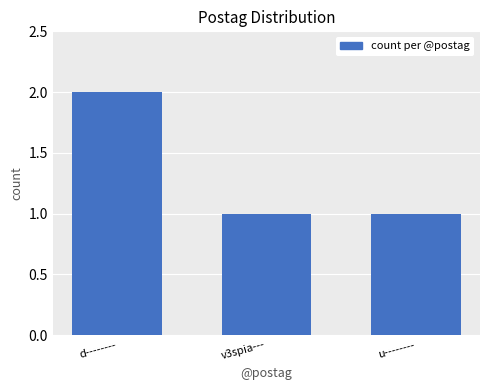

What is the change in value from d-------- to u--------?

-1